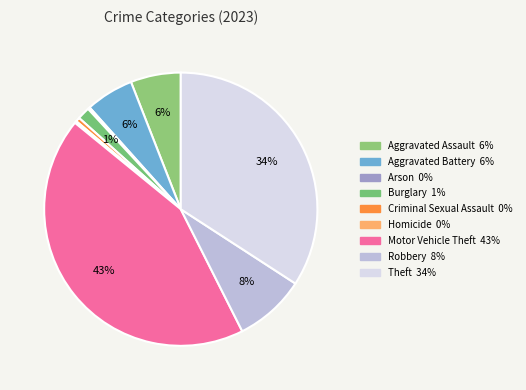

To the nearest percent, what is the combined percentage of Aggravated Battery and Arson?

6%